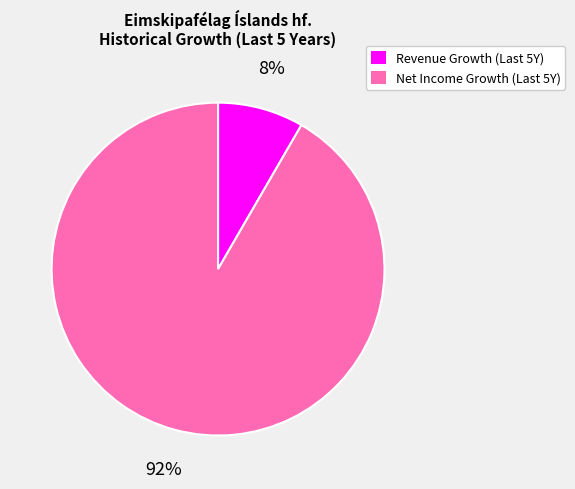

Is there a majority slice in this chart?

Yes